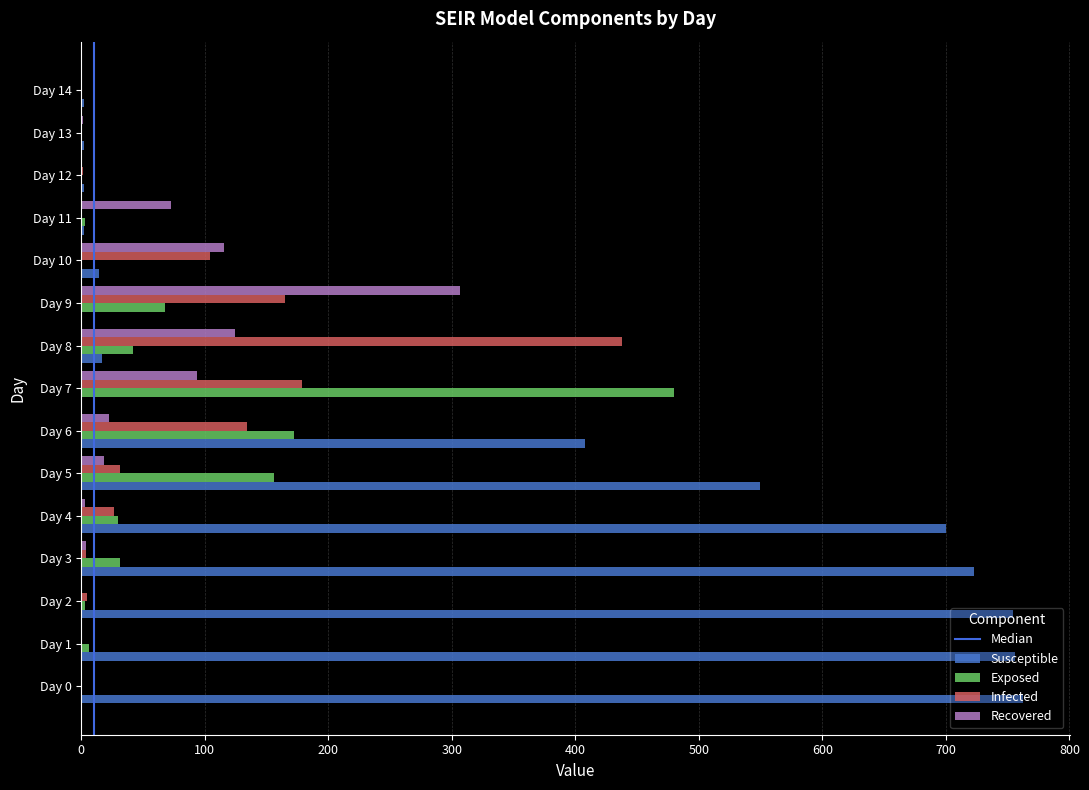

How many distinct data groups are displayed?

4